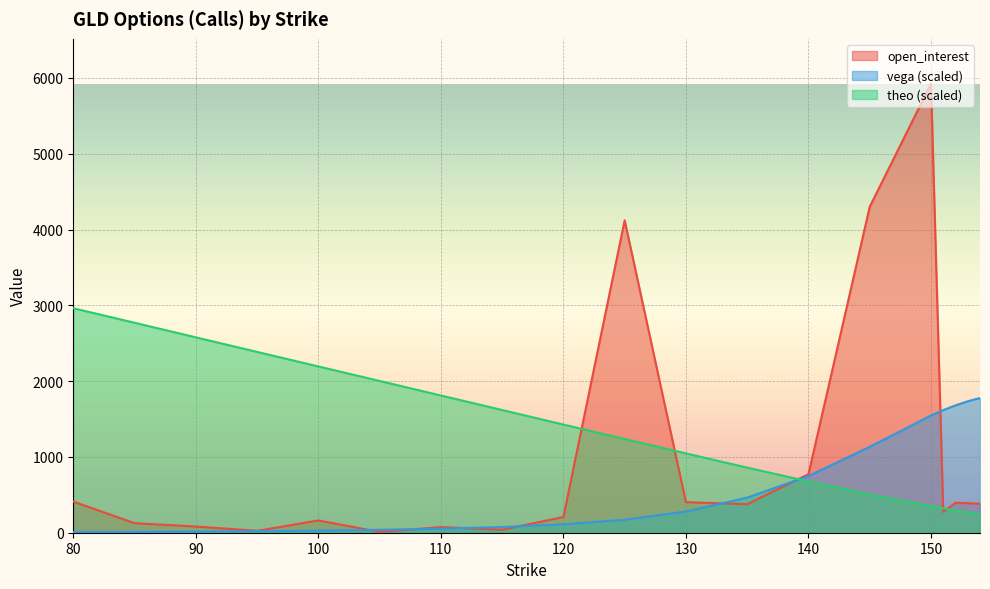

What is the total value across all series at 152?

2370.4